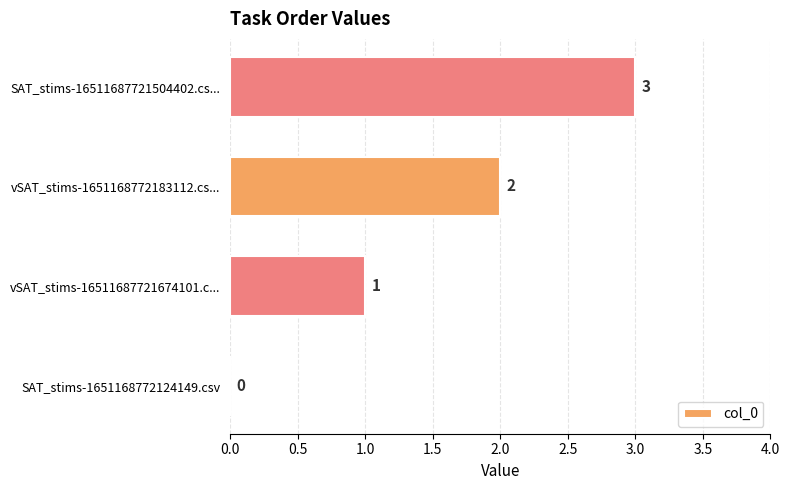

How many series are shown in this chart?

1